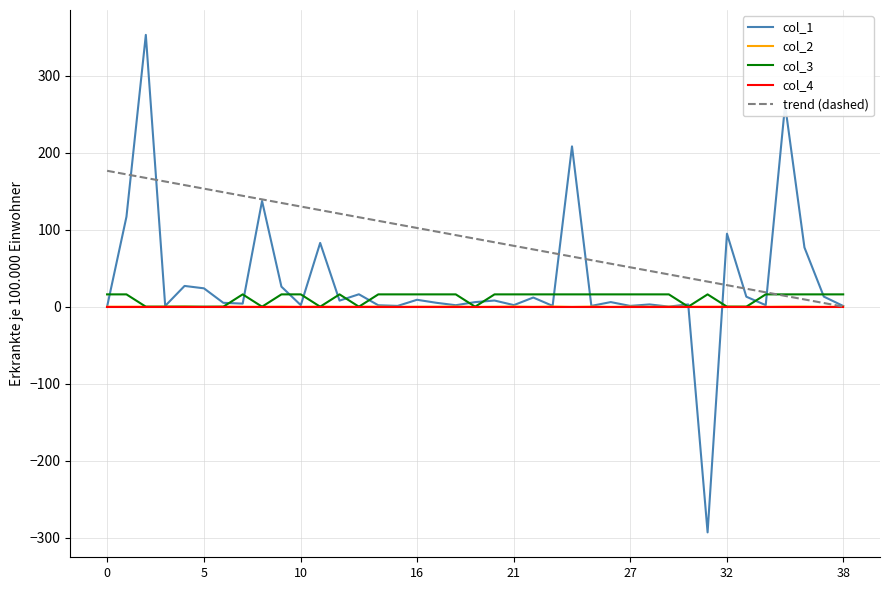

Where is the first local minimum for col_2?

5